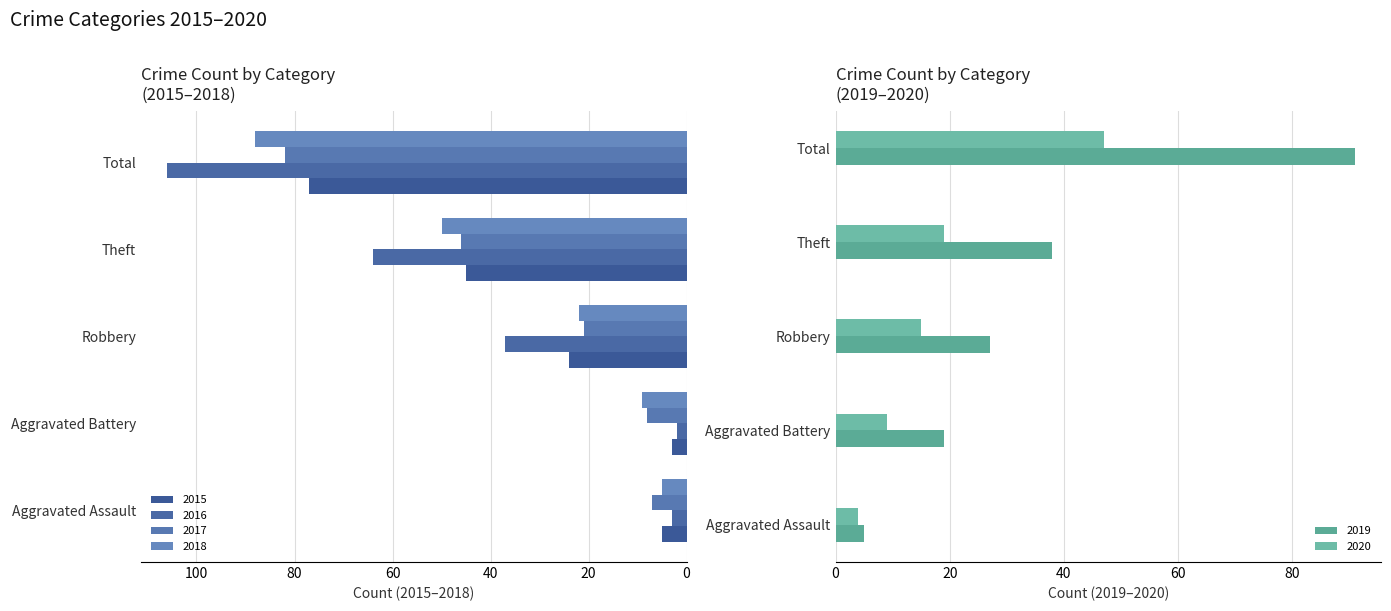

Between Total and Aggravated Battery, which is larger?

Total